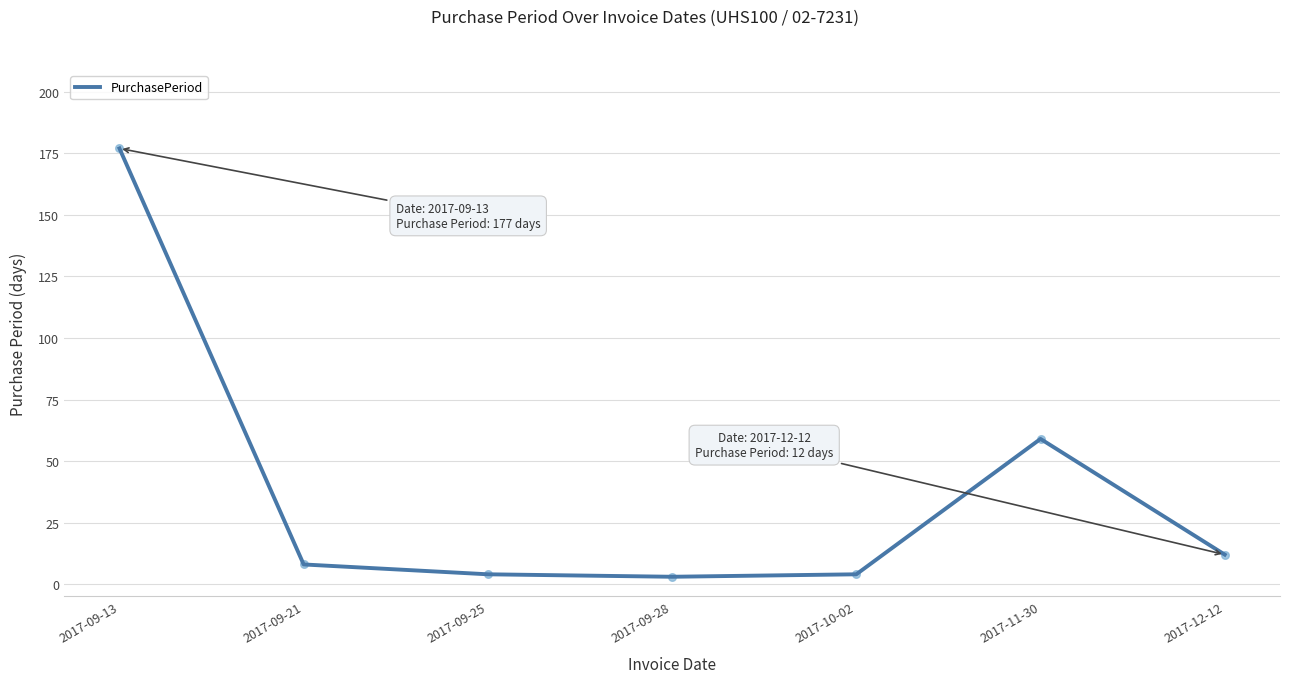

Between 2017-11-30 and 2017-09-25, which is larger?

2017-11-30